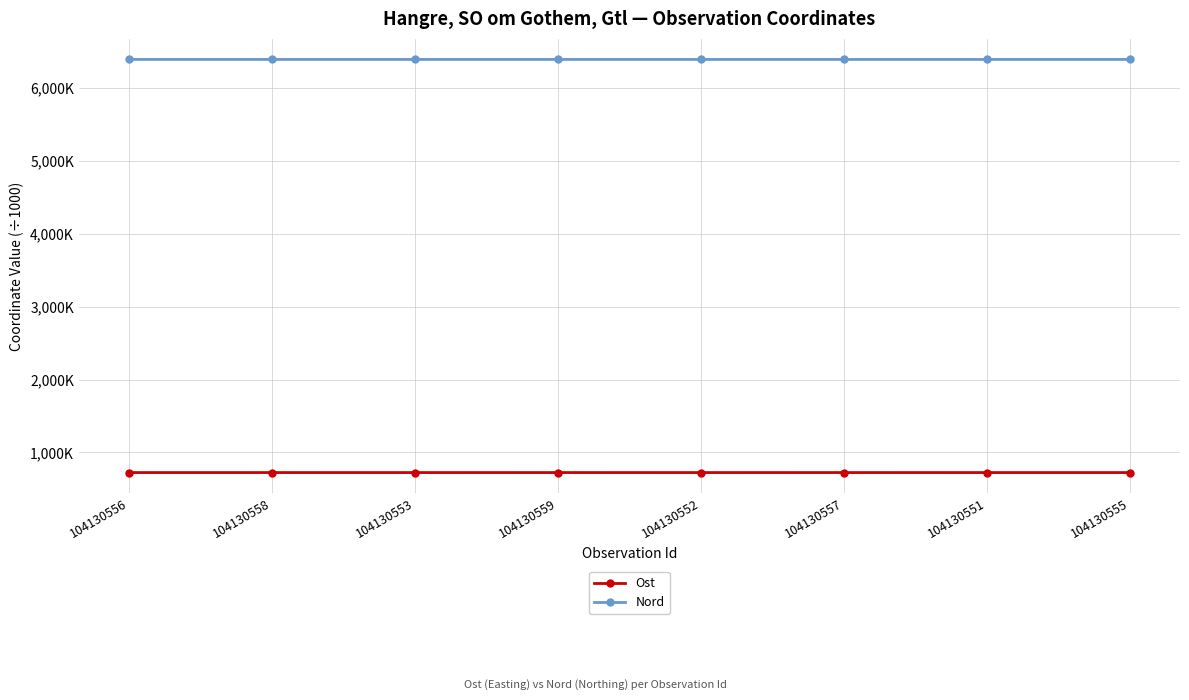

List the labels in order of Nord value, largest first.

104130555, 104130553, 104130552, 104130556, 104130551, 104130557, 104130558, 104130559